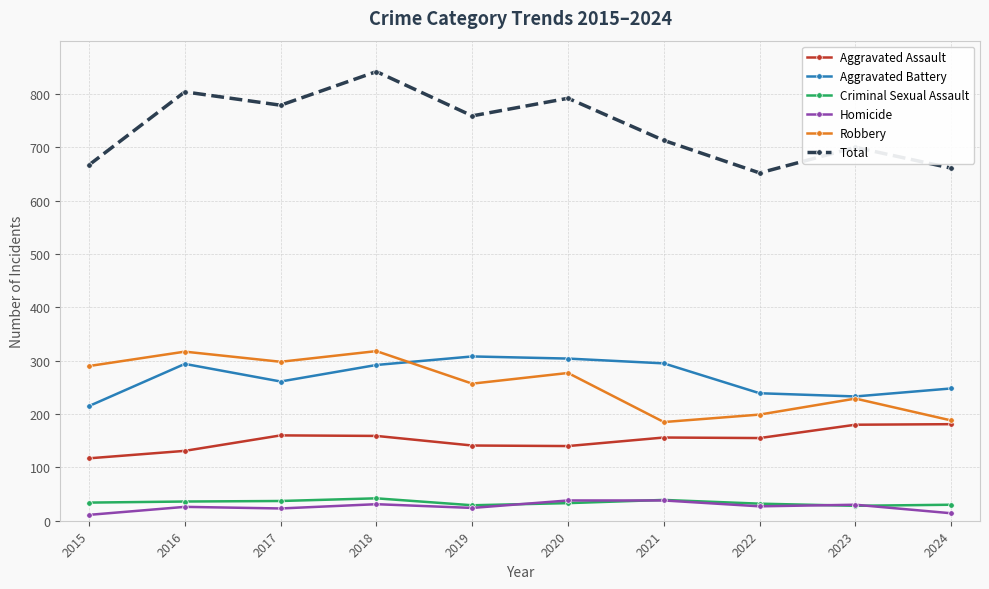

What is the maximum value for Total?

842